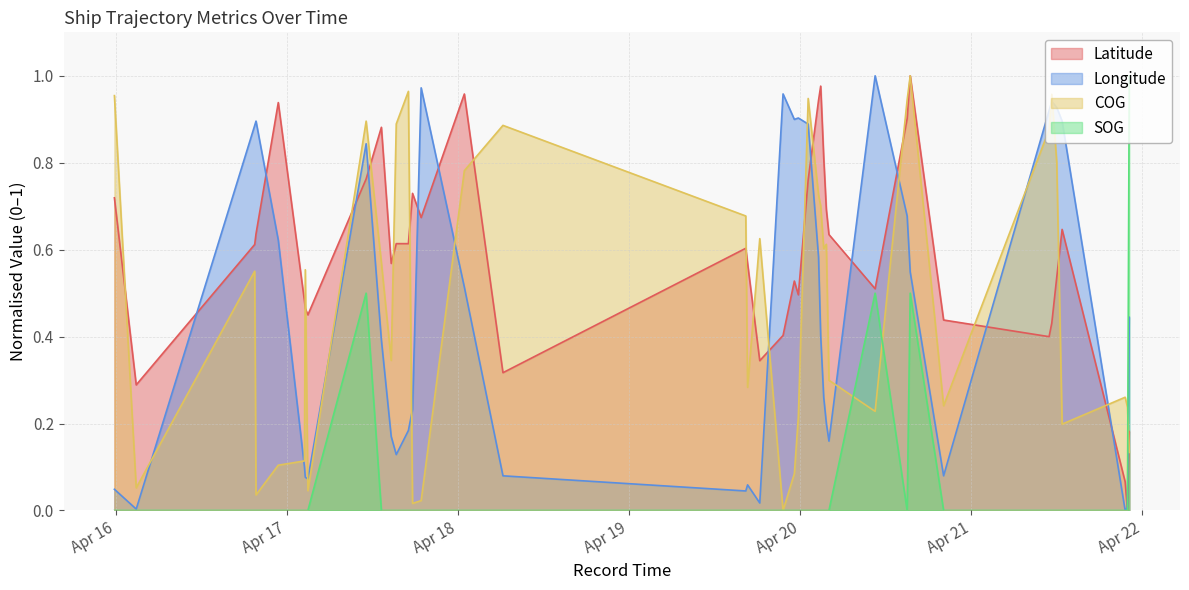

At how many categories does at least one series exceed 0?

40